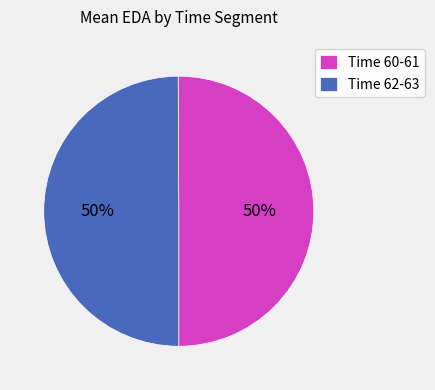

To the nearest percent, what is the average slice percentage?

50%